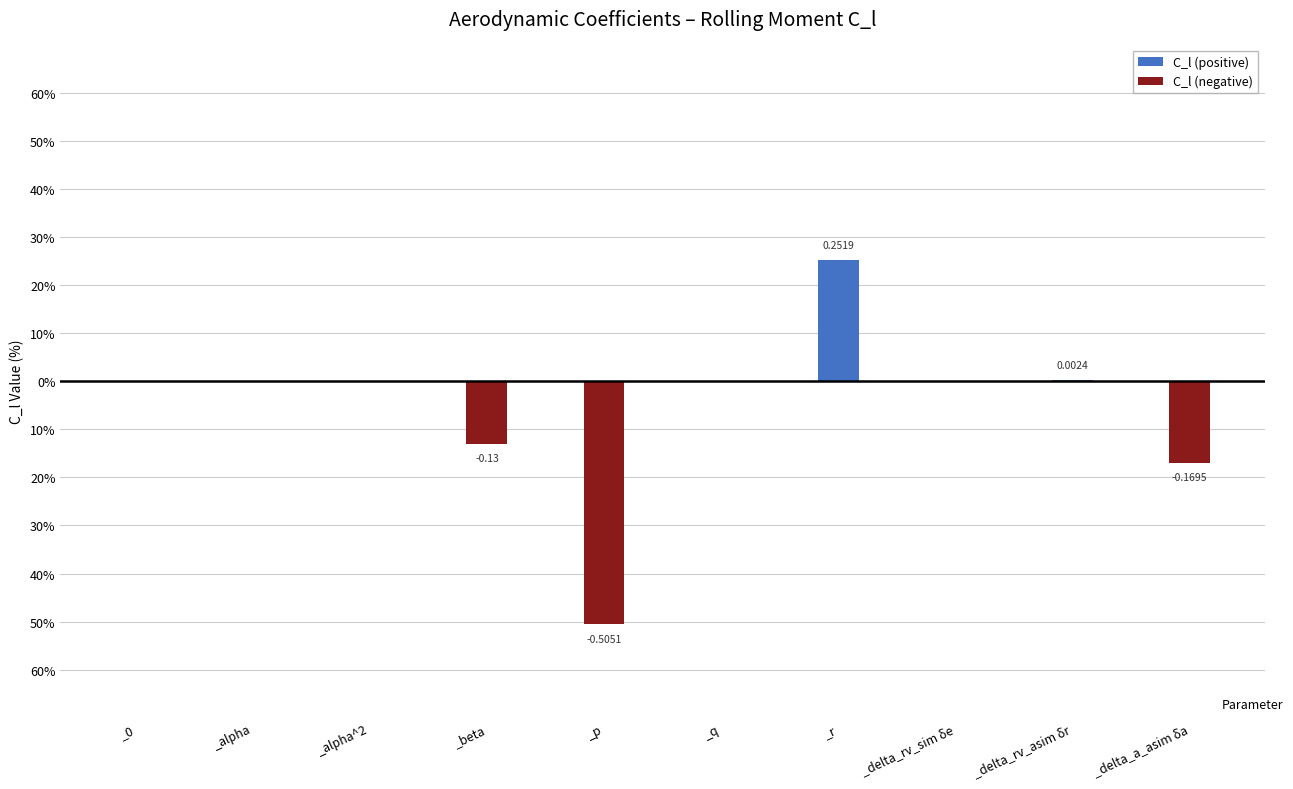

Which category has the highest value in the C_l (negative) series?

_0